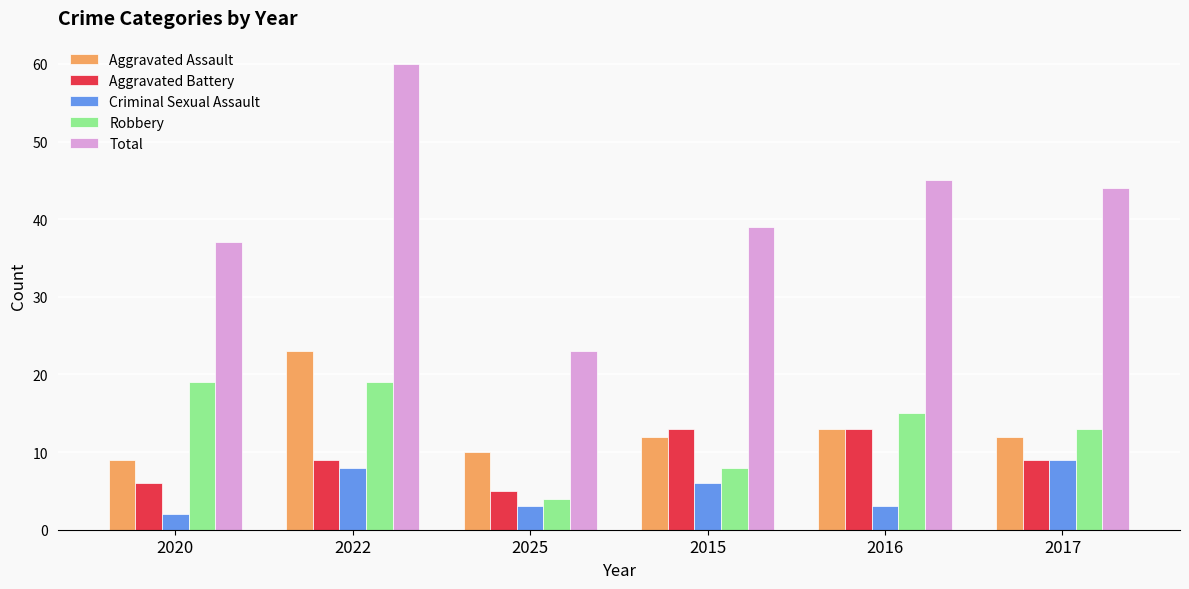

Is the value of Aggravated Assault at 2020 greater than the value of Robbery at 2020?

No